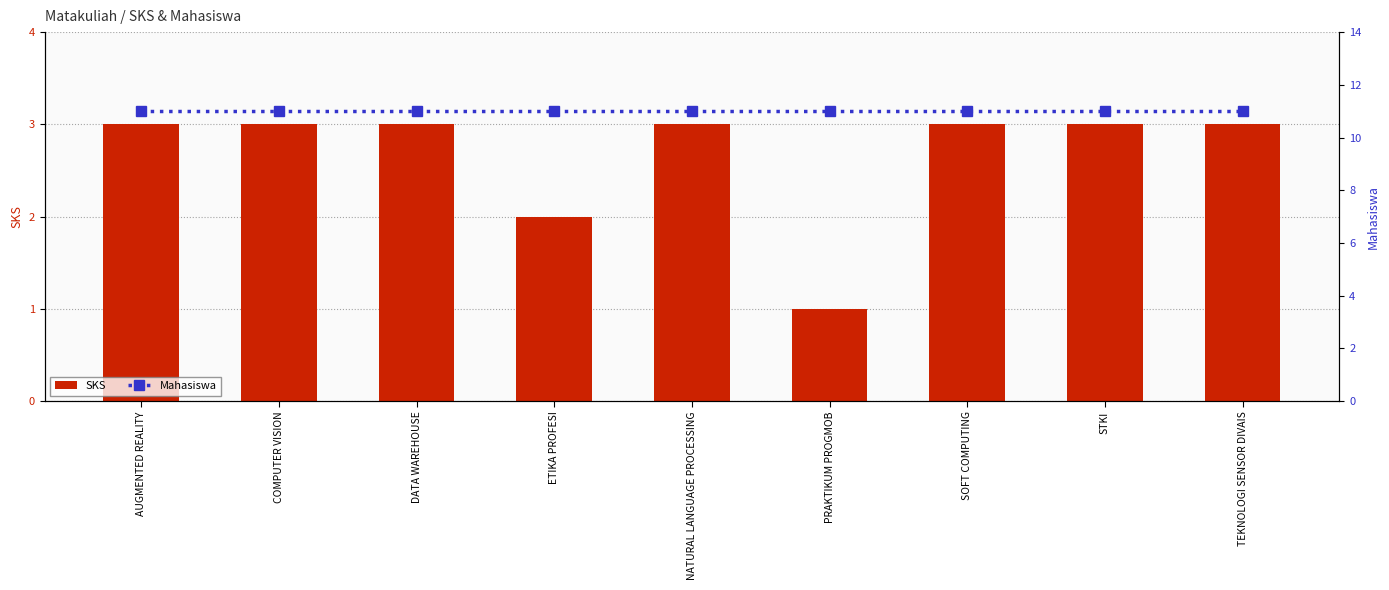

What is the difference between the highest and lowest values at PRAKTIKUM PROGMOB?

10